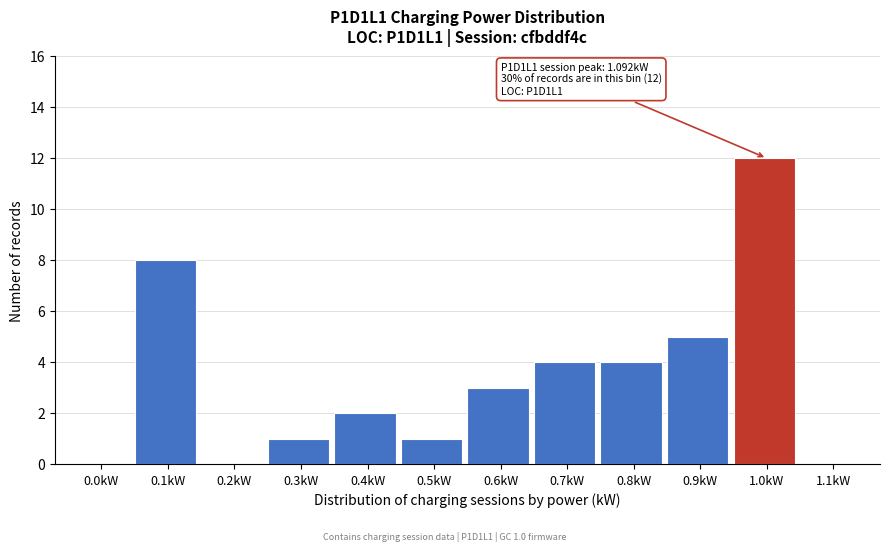

Reading left to right, list all the values displayed in this chart.

0.0kW=0	0.1kW=8	0.2kW=0	0.3kW=1	0.4kW=2	0.5kW=1	0.6kW=3	0.7kW=4	0.8kW=4	0.9kW=5	1.0kW=12	1.1kW=0